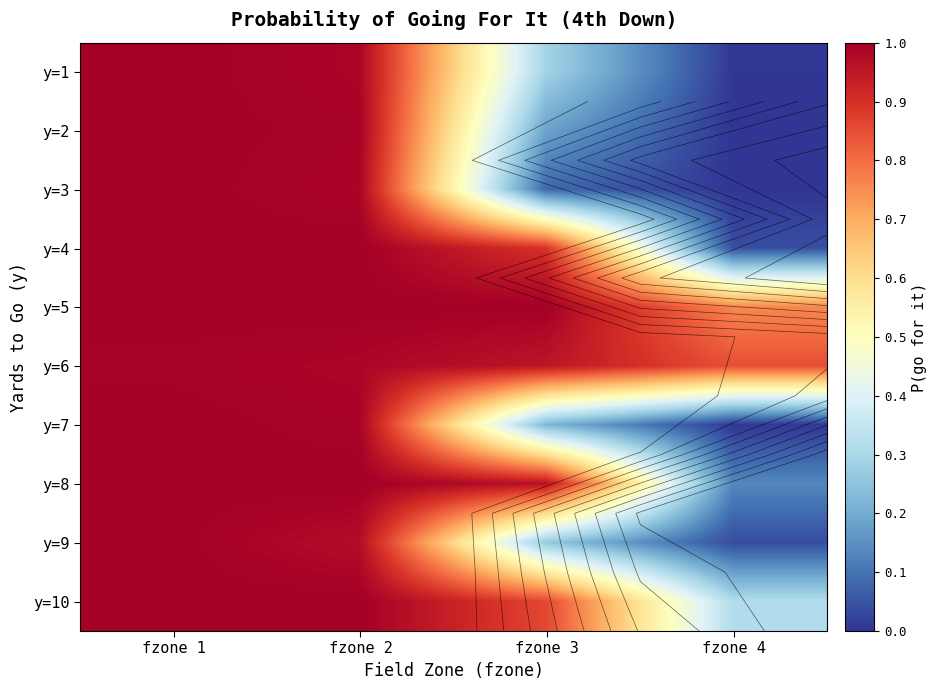

The value of y=2 at fzone 2 is 1.5. True or false?

False